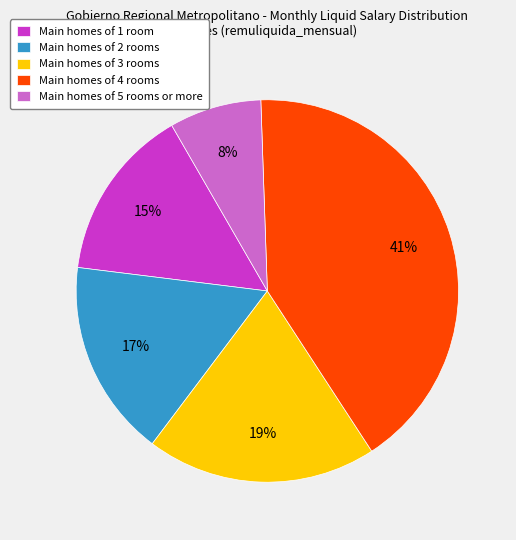

Is it true that Main homes of 4 rooms is 29% of the pie?

False